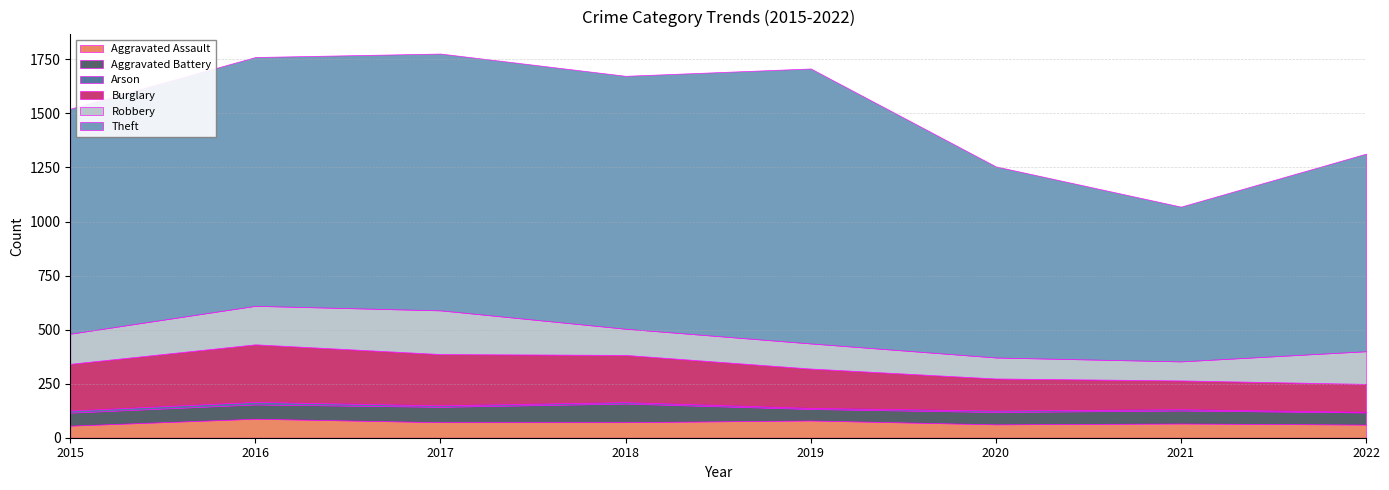

Reading left to right, what are all the values shown in this chart?

Aggravated Assault: 2015=56	2016=88	2017=72	2018=72	2019=80	2020=62	2021=66	2022=61
Aggravated Battery: 2015=60	2016=66	2017=71	2018=86	2019=53	2020=57	2021=60	2022=56
Arson: 2015=10	2016=12	2017=7	2018=7	2019=5	2020=7	2021=6	2022=3
Burglary: 2015=216	2016=266	2017=237	2018=218	2019=182	2020=148	2021=133	2022=129
Robbery: 2015=139	2016=178	2017=202	2018=121	2019=116	2020=97	2021=88	2022=151
Theft: 2015=1041	2016=1151	2017=1188	2018=1170	2019=1272	2020=884	2021=716	2022=914